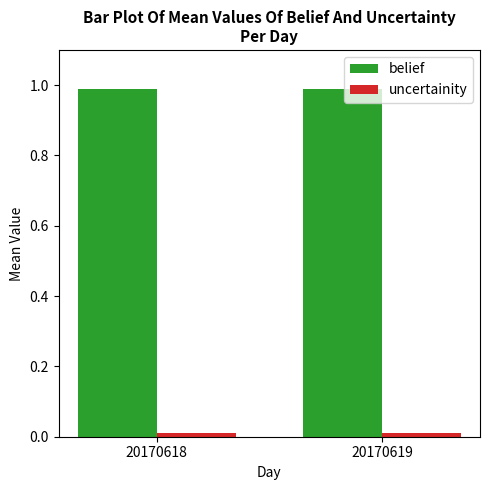

How many belief values are between 0 and 1?

2